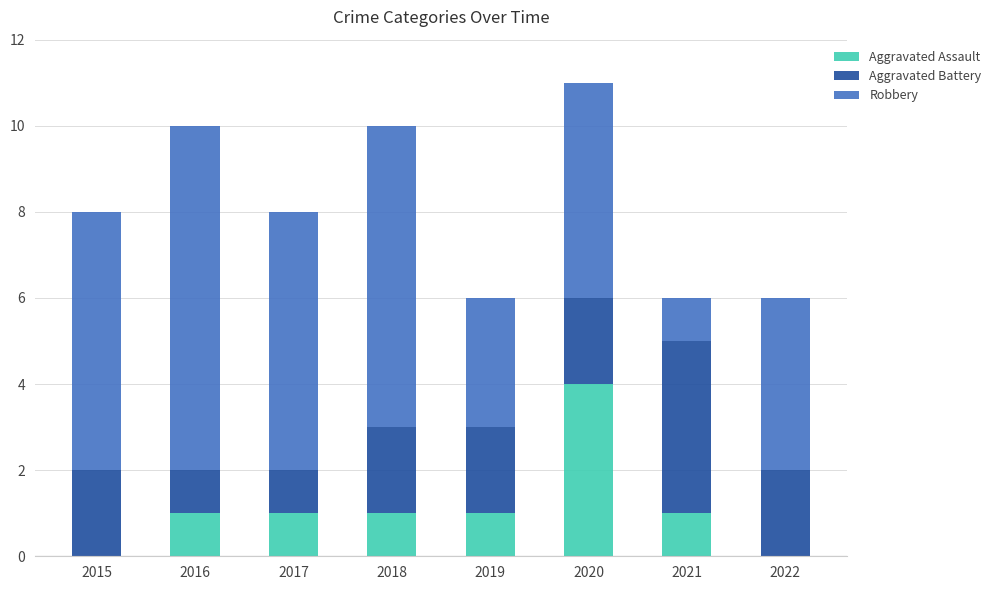

What is the total value across all series at 2018?

10